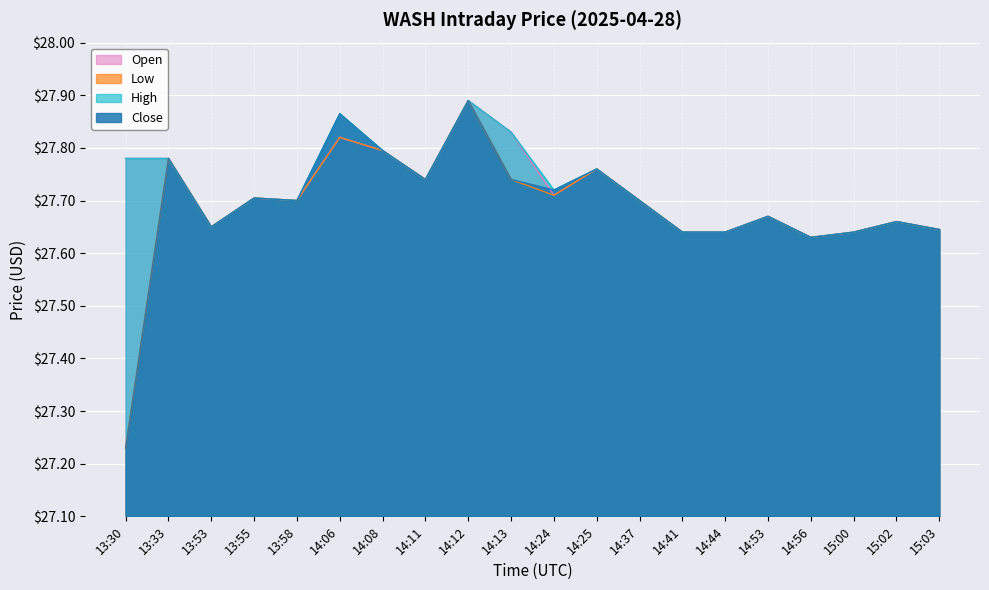

What is the difference between the maximum and minimum values in the High series?

0.3